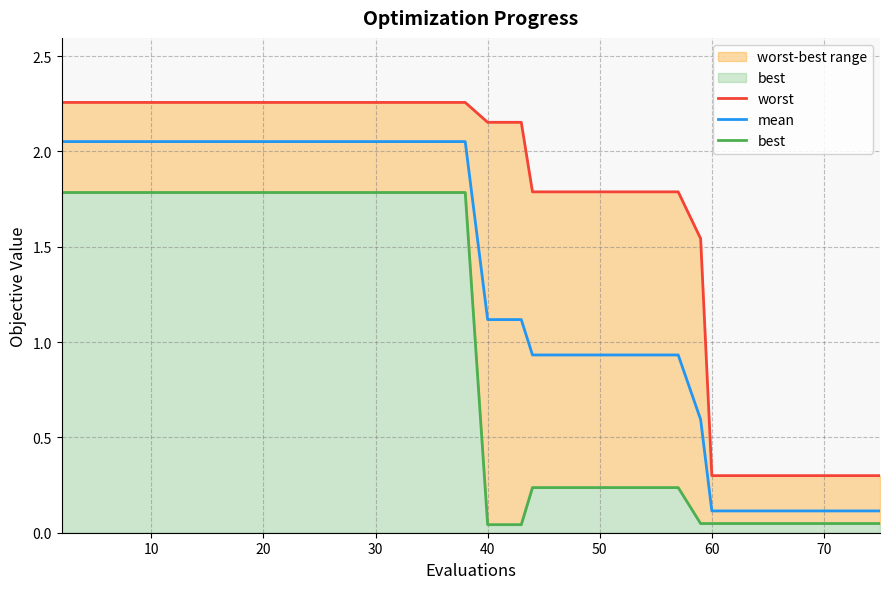

Rank the series by their maximum value, from highest to lowest.

worst, mean, best